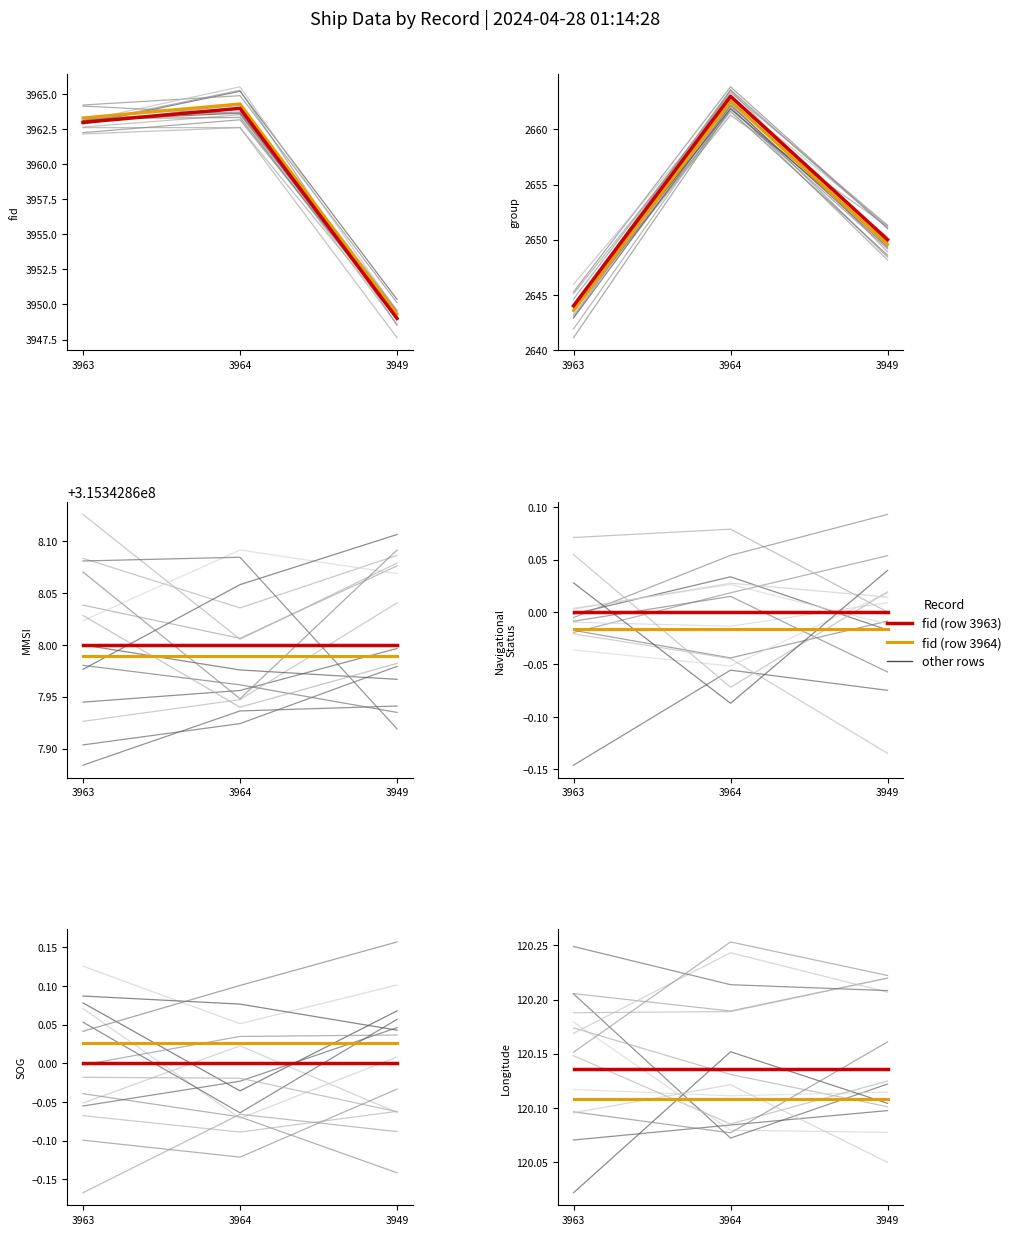

Reading left to right, extract all data points from this chart.

fid: 3963=3963.0	3964=3964.0	3949=3949.0
group: 3963=2644.0	3964=2663.0	3949=2650.0
MMSI: 3963=315342868.0	3964=315342868.0	3949=315342868.0
Navigational_Status: 3963=0.0	3964=0.0	3949=0.0
SOG: 3963=0.0	3964=0.0	3949=0.0
Longitude: 3963=120.1	3964=120.1	3949=120.1